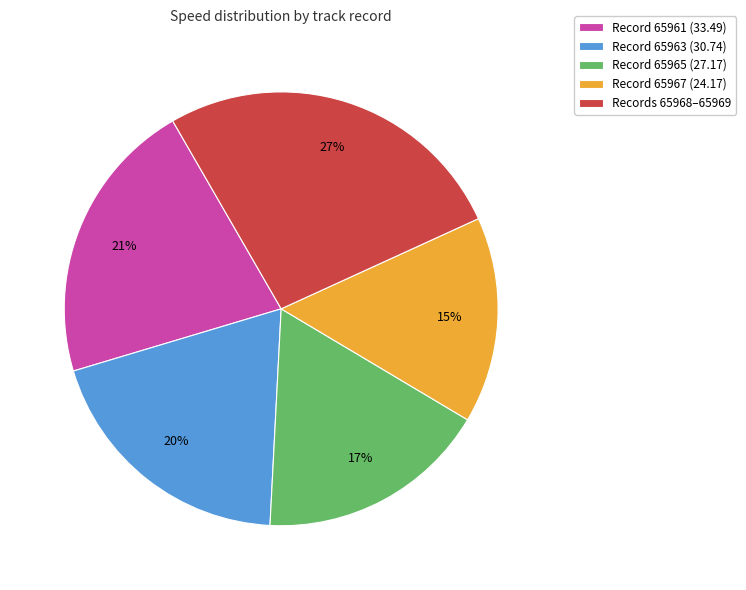

To the nearest percent, what portion does Record 65961 (33.49) represent?

21%